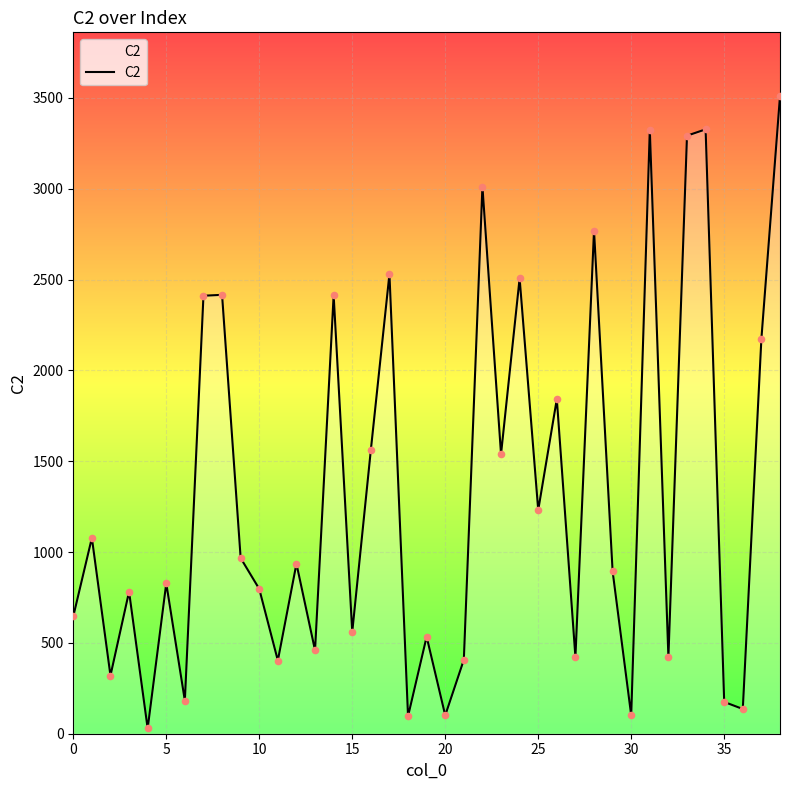

What is the difference between the maximum and minimum values?

3481